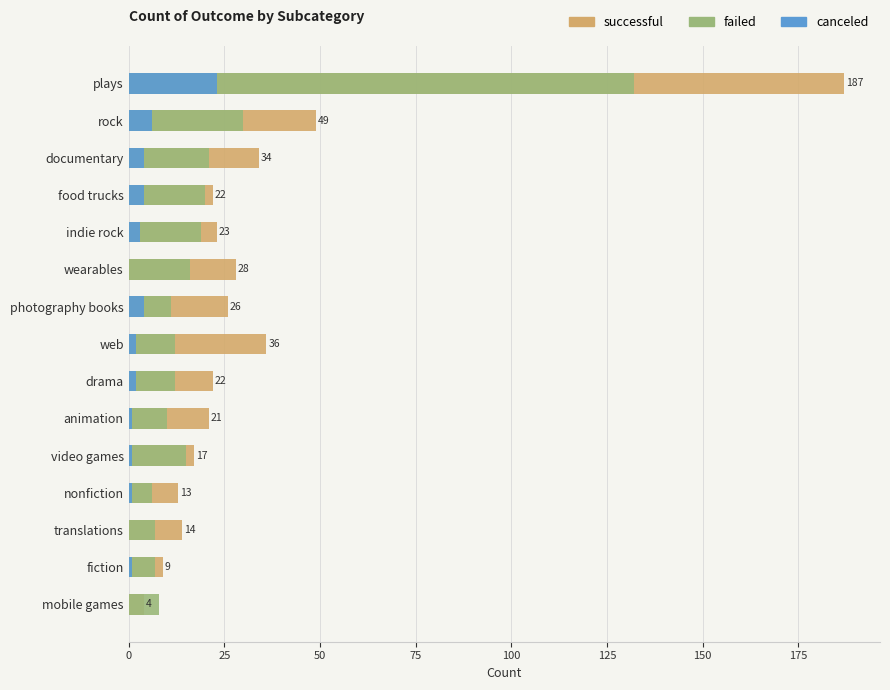

How many values in the successful series are below 22?

6